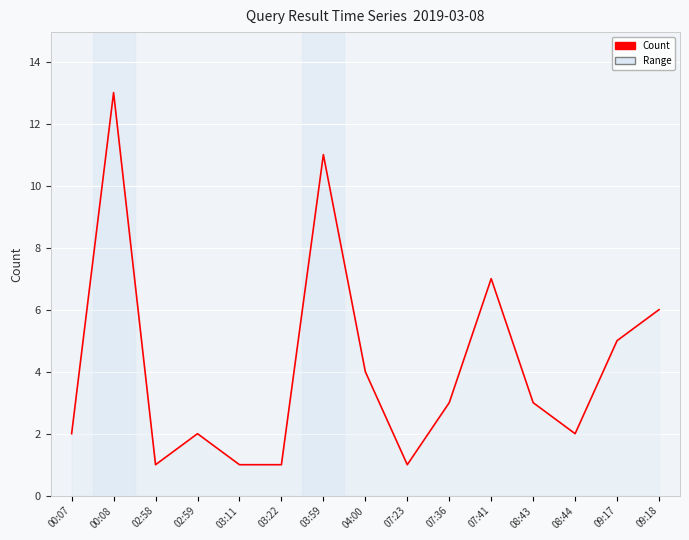

What is the difference between the values at 00:07 and 03:11?

1